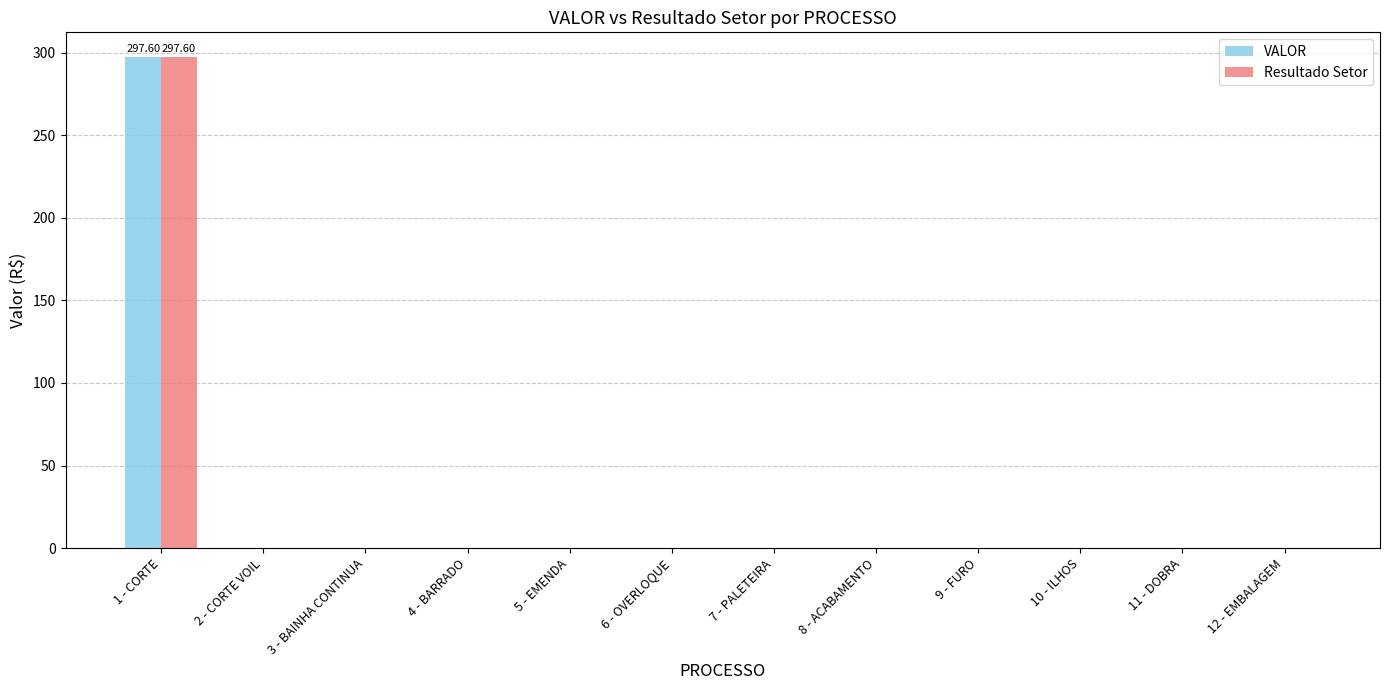

At which category is the sum across all series the highest?

1 - CORTE